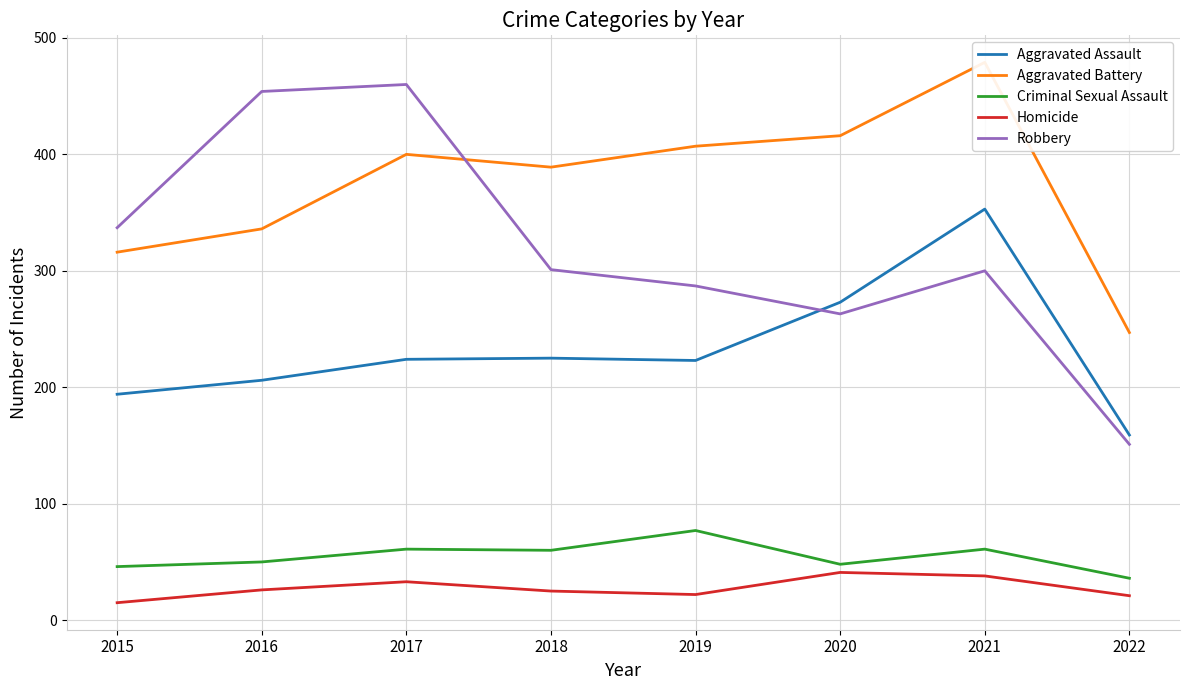

Reading right to left, extract all data points from this chart.

Aggravated Assault: 2022=159	2021=353	2020=273	2019=223	2018=225	2017=224	2016=206	2015=194
Aggravated Battery: 2022=247	2021=479	2020=416	2019=407	2018=389	2017=400	2016=336	2015=316
Criminal Sexual Assault: 2022=36	2021=61	2020=48	2019=77	2018=60	2017=61	2016=50	2015=46
Homicide: 2022=21	2021=38	2020=41	2019=22	2018=25	2017=33	2016=26	2015=15
Robbery: 2022=151	2021=300	2020=263	2019=287	2018=301	2017=460	2016=454	2015=337